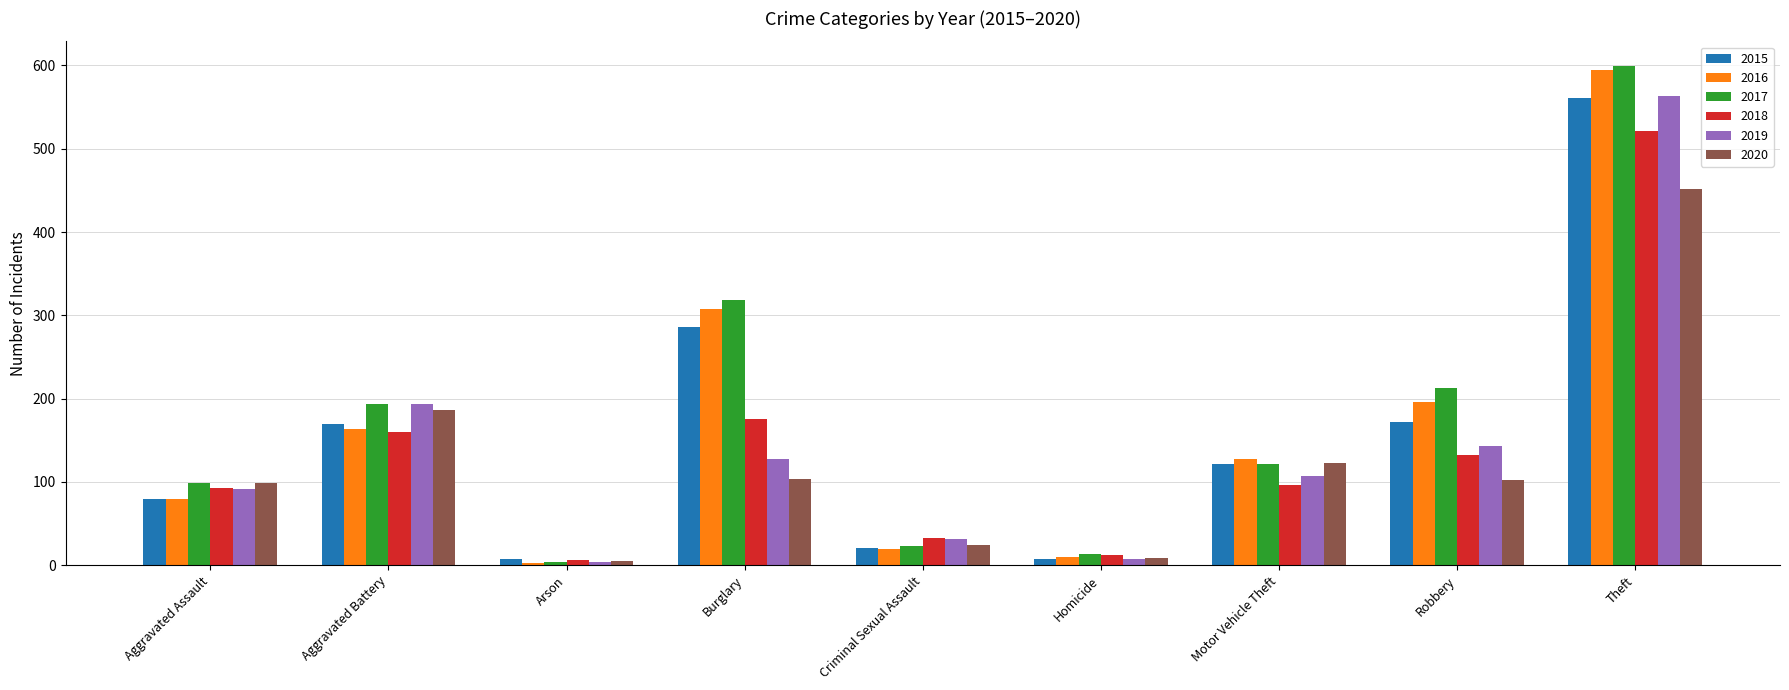

What position from the left is Aggravated Assault?

1